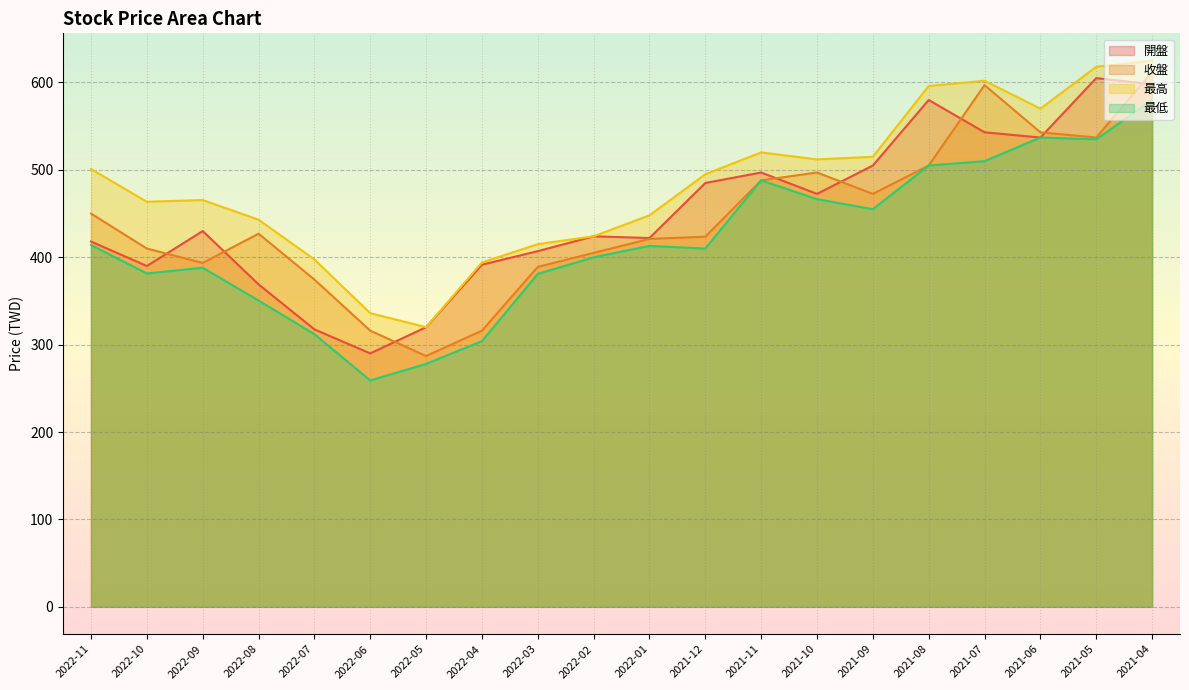

How many categories are shown in the chart?

20